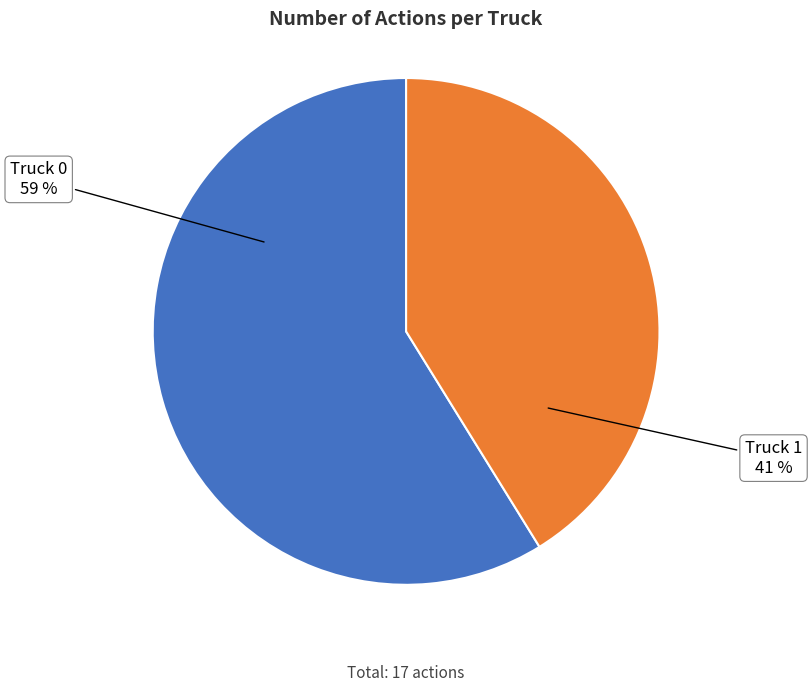

To the nearest percent, what is the combined percentage of Truck 0 and Truck 1?

100%